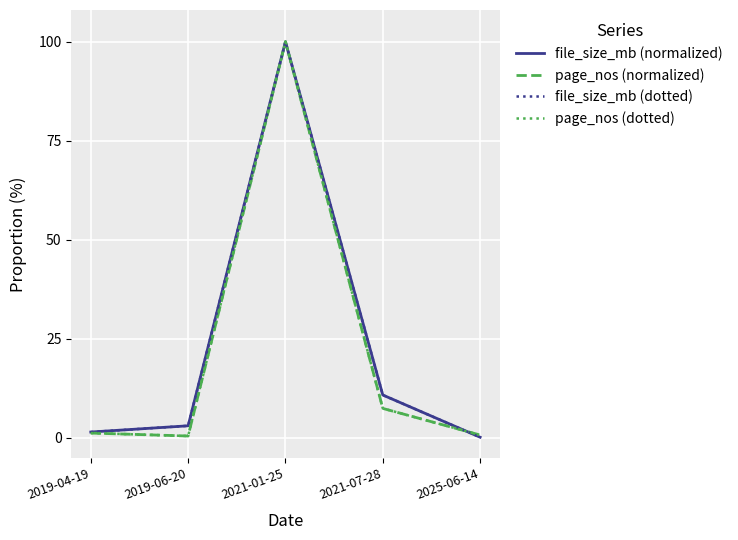

What is the smallest value displayed?

0.2